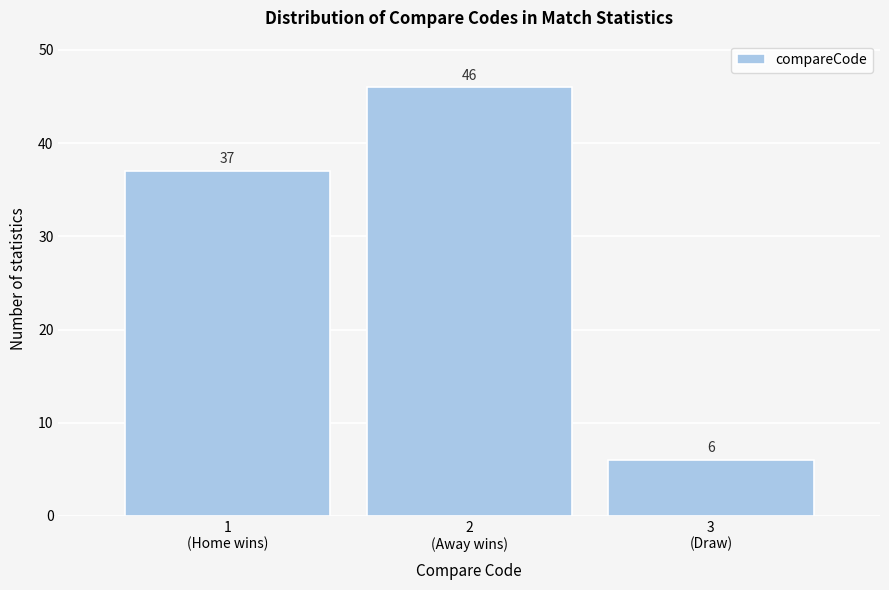

Reading left to right, list all the values displayed in this chart.

37	46	6